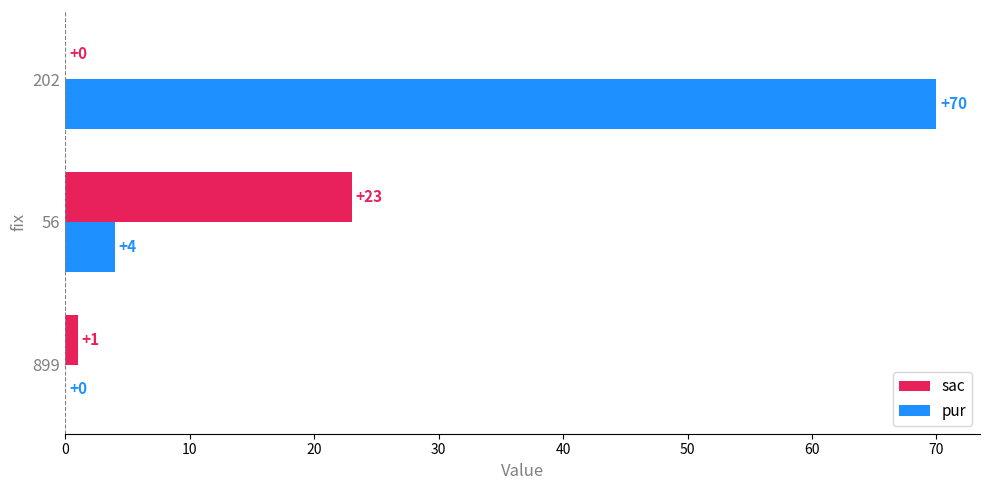

Is the value of sac at 899 greater than the value of pur at 899?

Yes